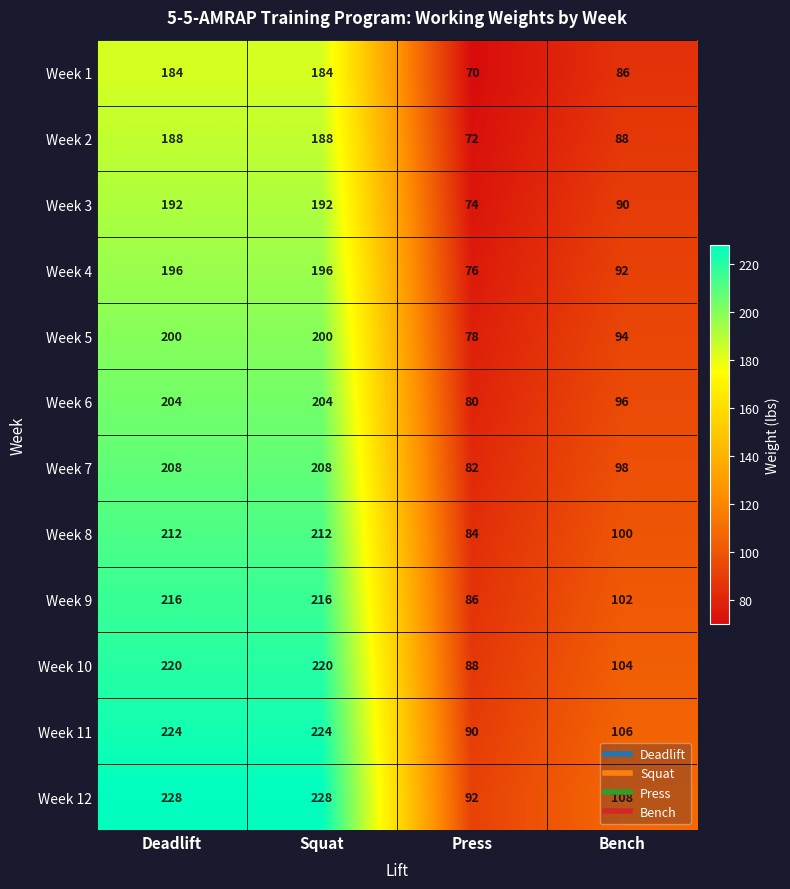

Count the number of data series in this chart.

12